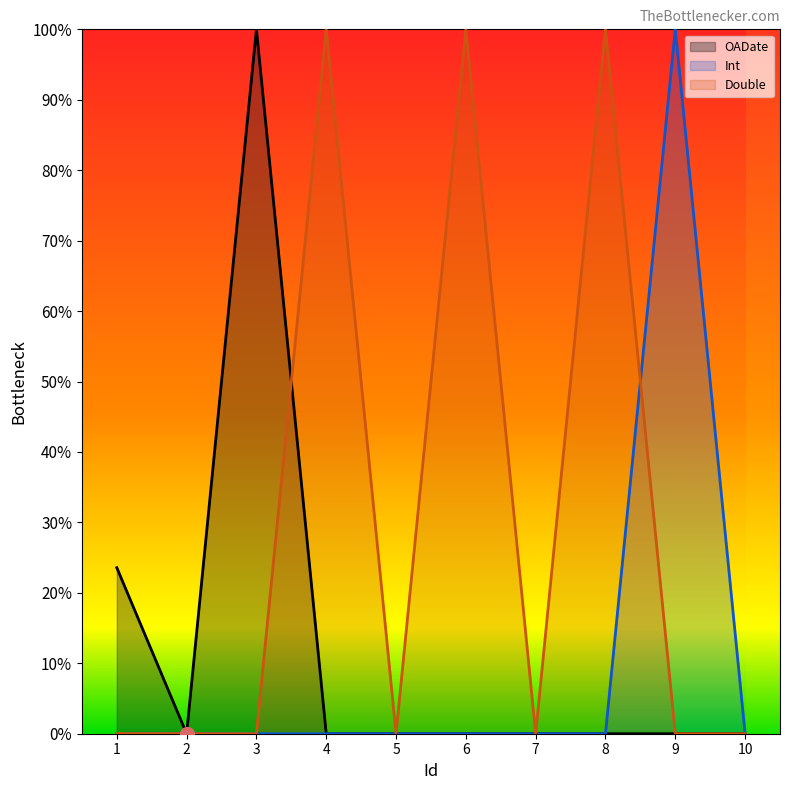

True or false: Double has a value of -0.5 at 5.

False